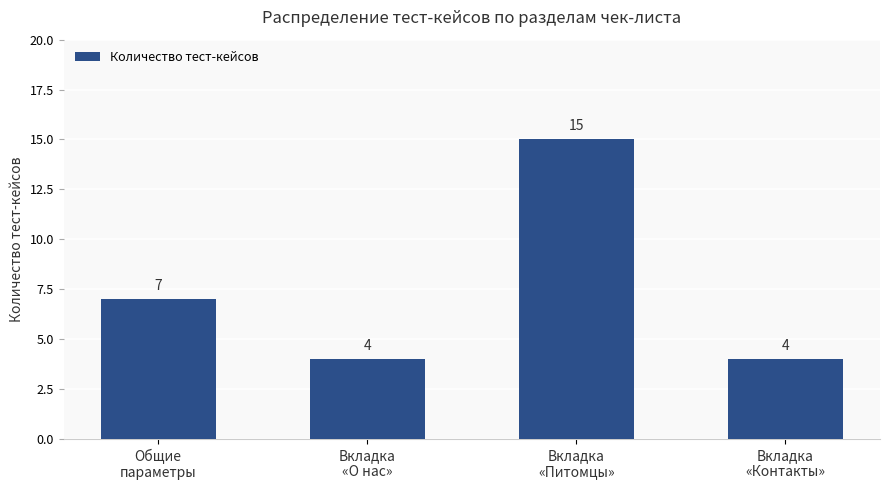

What is the difference between the second highest and minimum values?

3